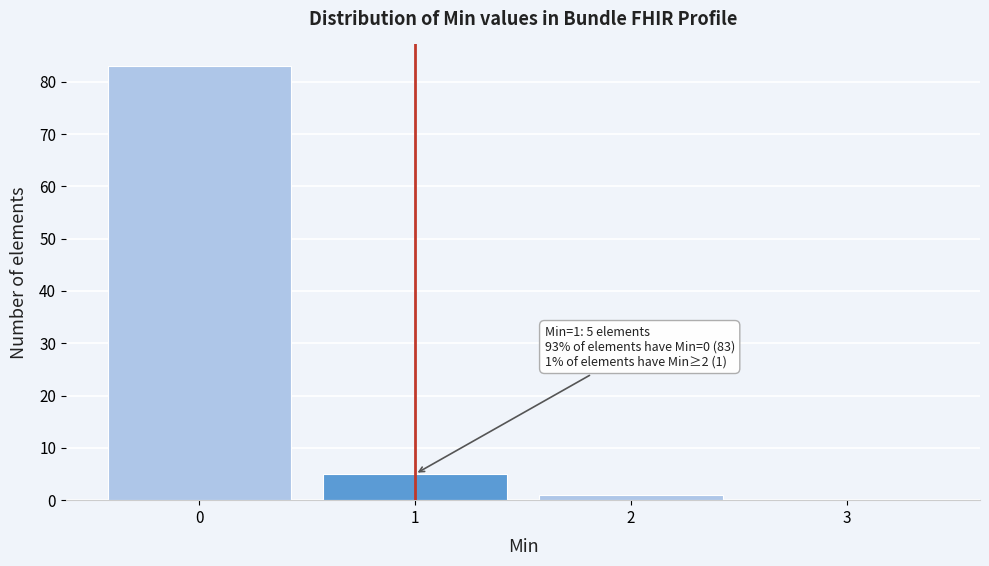

Over which range of the x-axis is the bar tallest?

-0.5 to 0.5